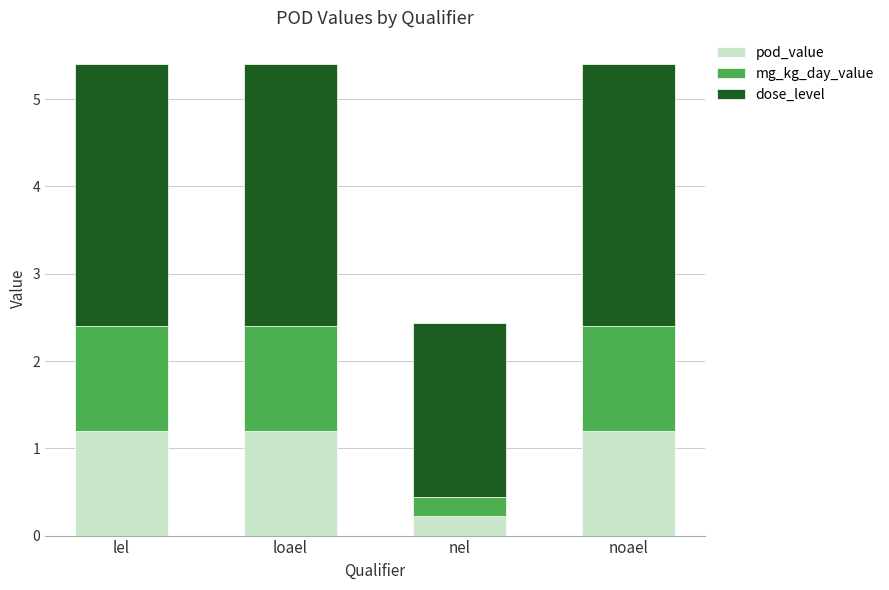

Where is pod_value nearest to the value 0?

nel